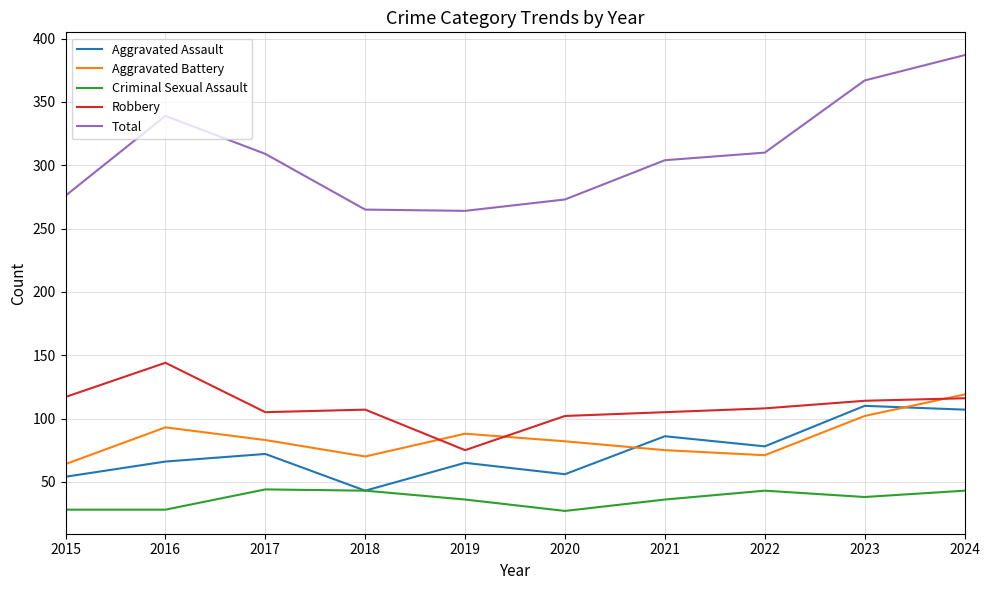

In Criminal Sexual Assault, how many points are higher than both neighbors (excluding endpoints)?

2